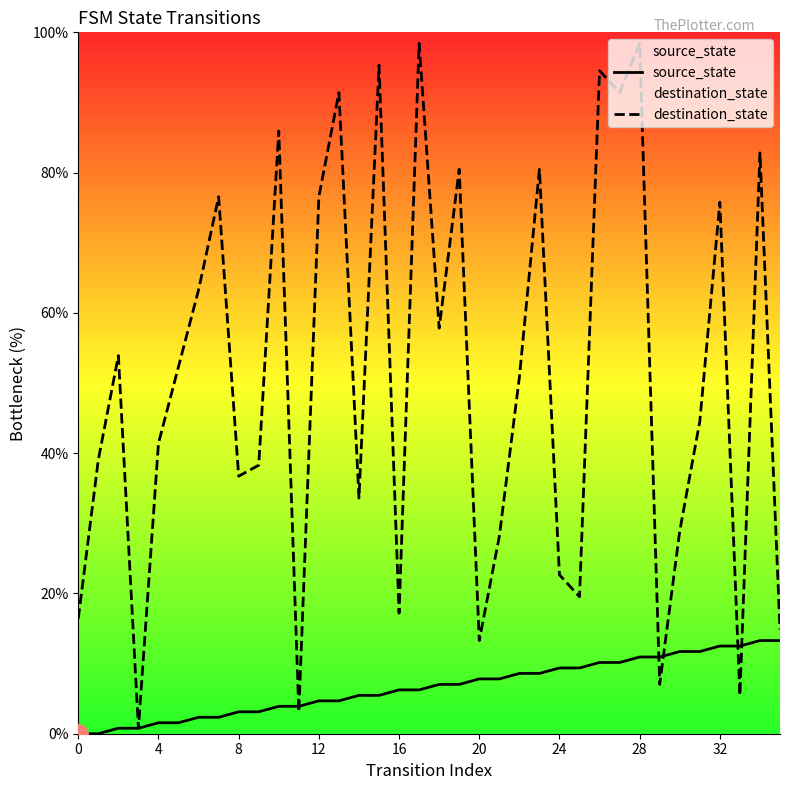

What is the maximum value shown in the chart?

98.4